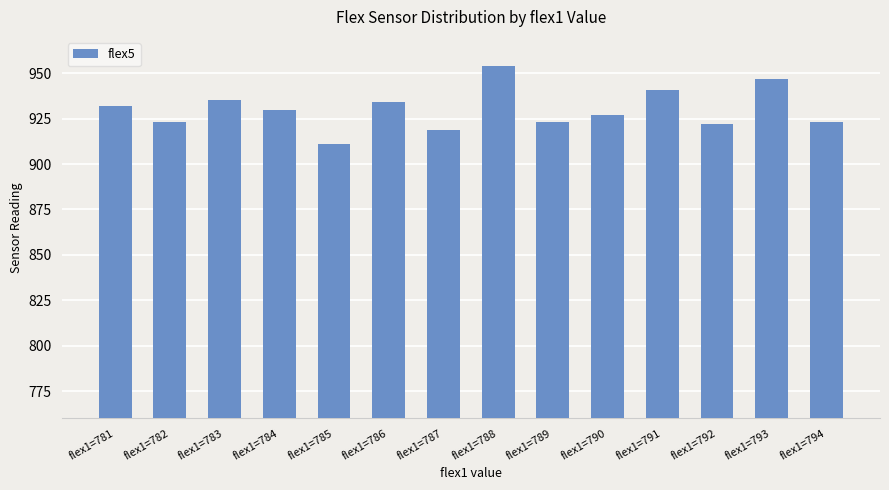

What is the value of the 8th bar from the left?

954